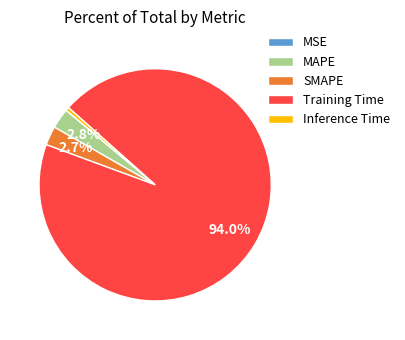

To the nearest percent, what is the difference between the largest and smallest slice percentages?

94%